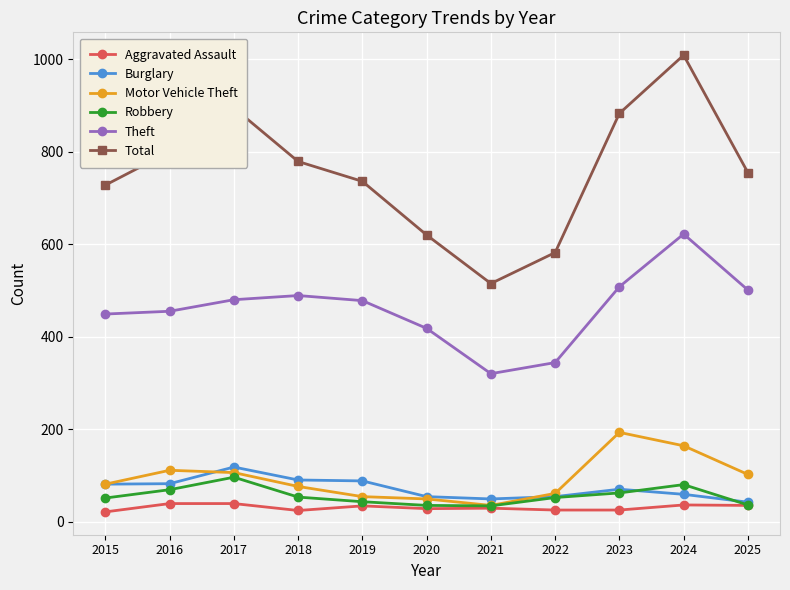

In Total, how many points are lower than both neighbors (excluding endpoints)?

1